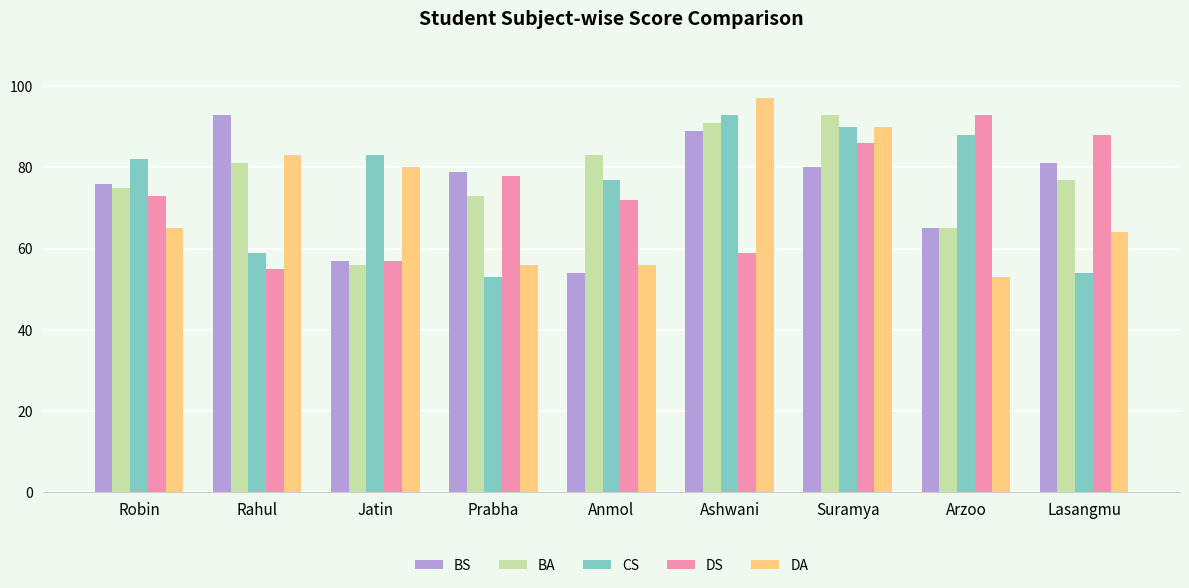

At which label does BS first exceed 79?

Rahul